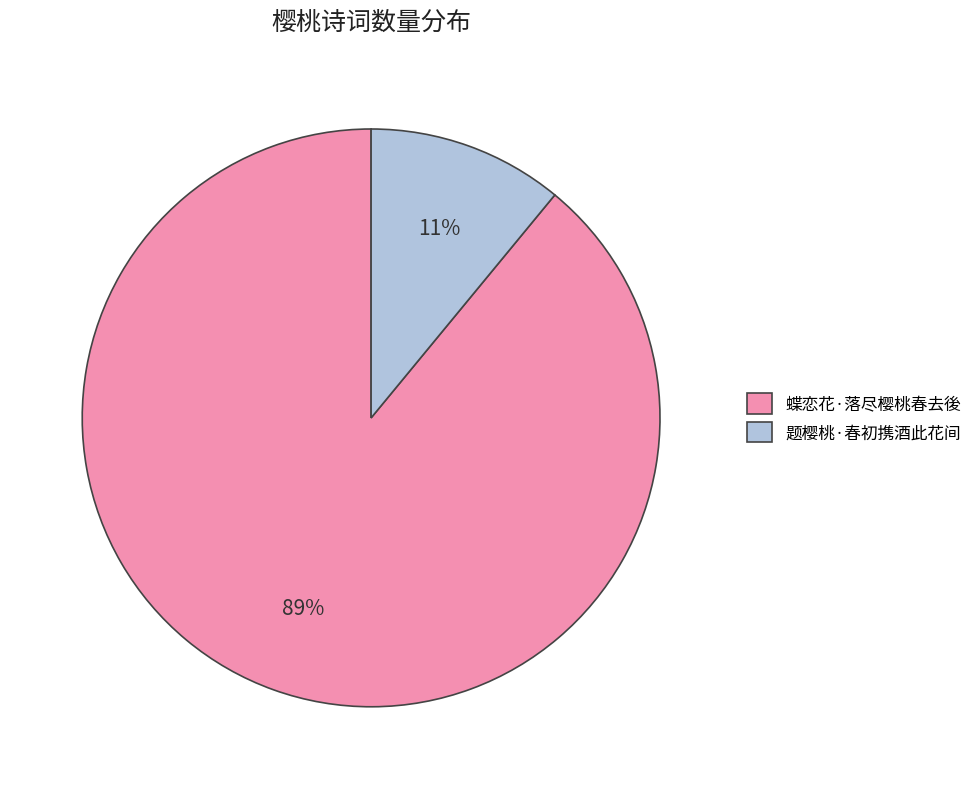

True or false: 蝶恋花·落尽樱桃春去後 accounts for 98% of the total.

False